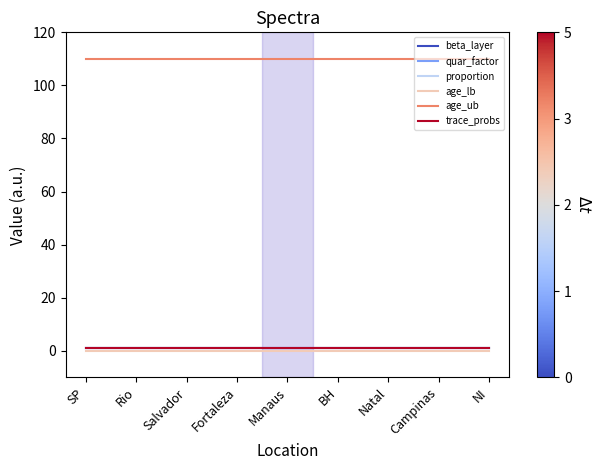

What position from the left is Salvador?

3